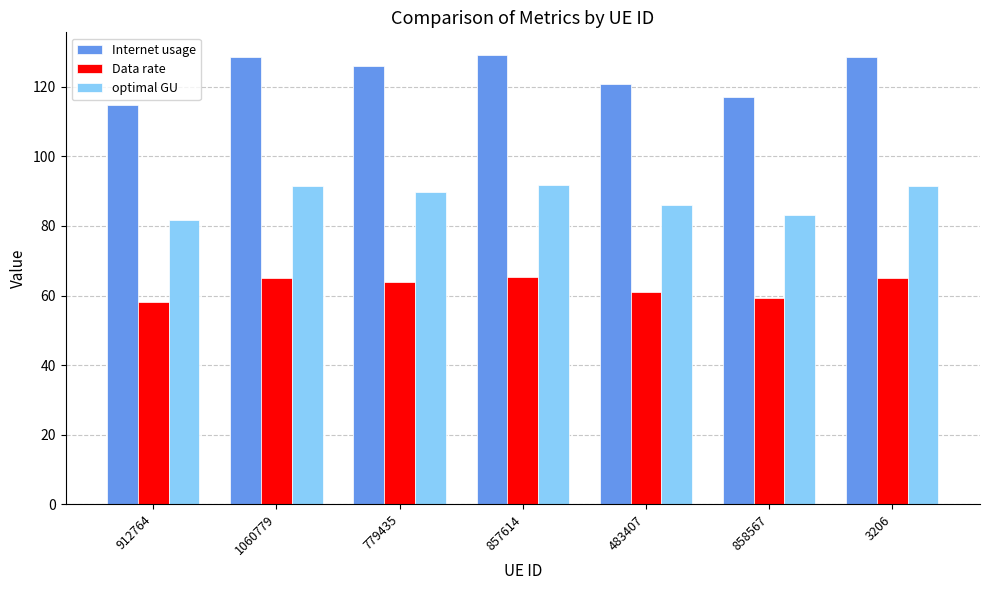

What is the maximum value shown in the chart?

129.2